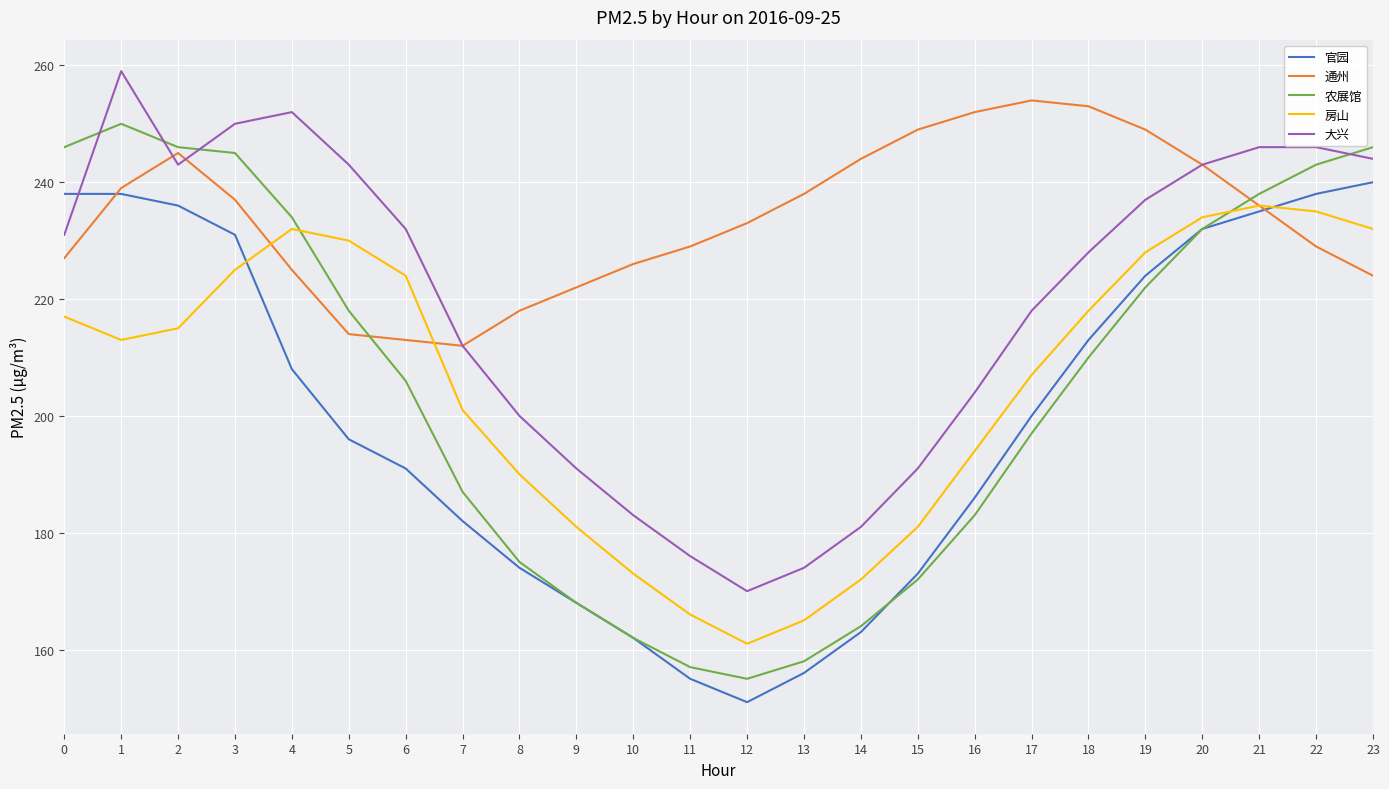

At how many categories does at least one series exceed 167?

24